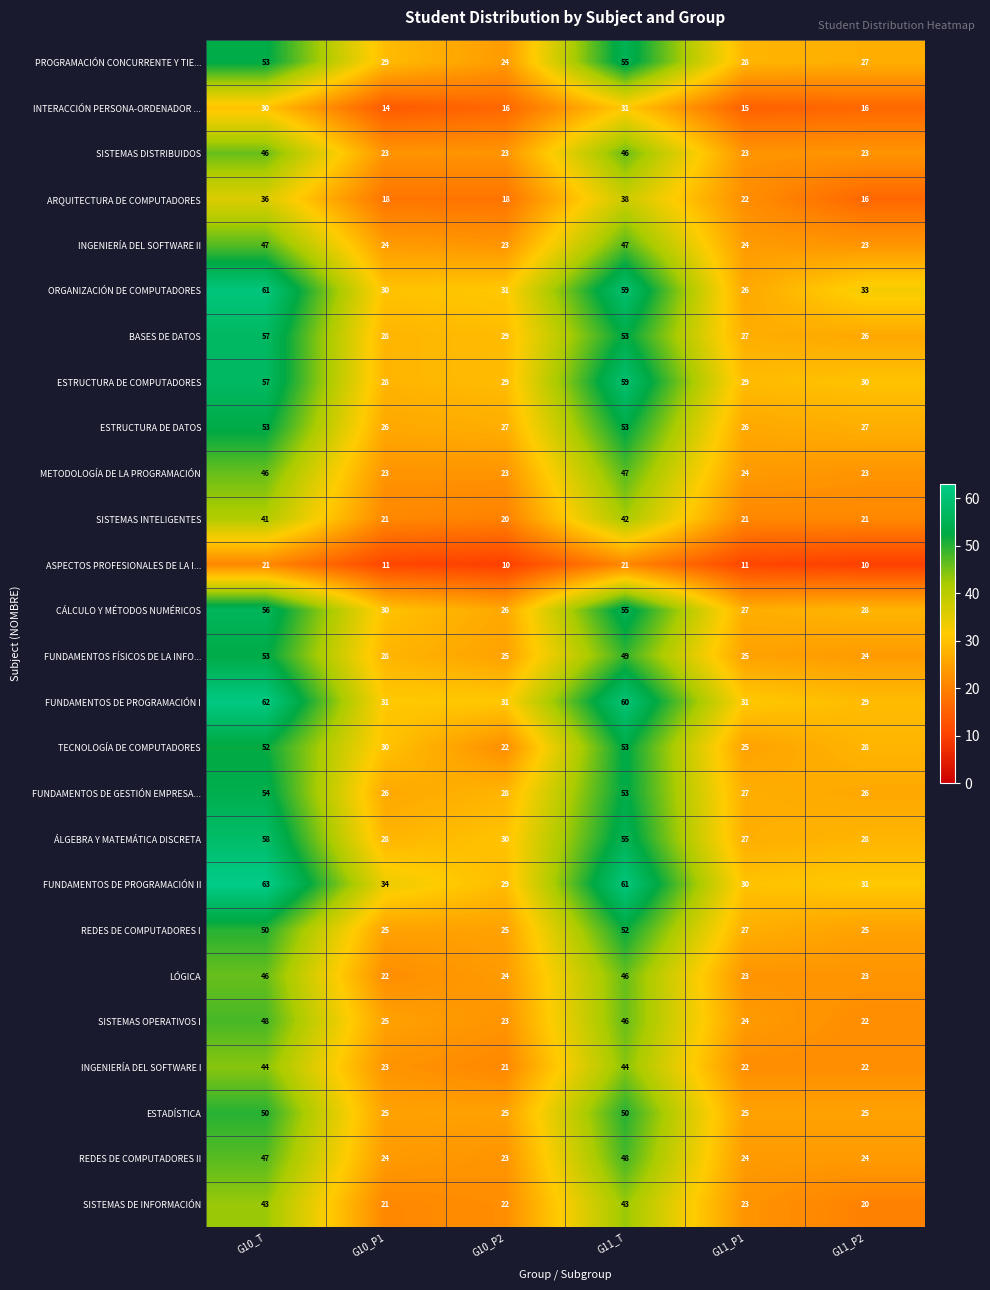

Is the value of ESTADÍSTICA at G11_P1 greater than the value of BASES DE DATOS at G10_P2?

No